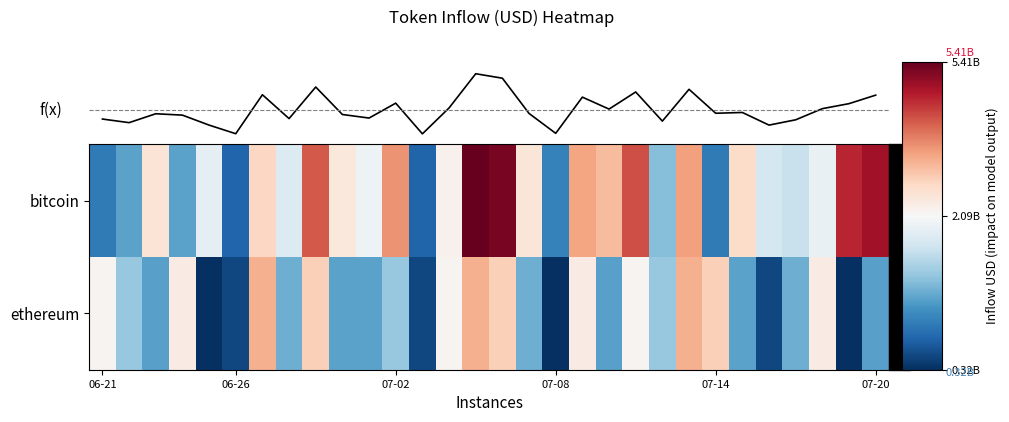

List the series in order of their peak value, highest first.

bitcoin, ethereum, f(x)